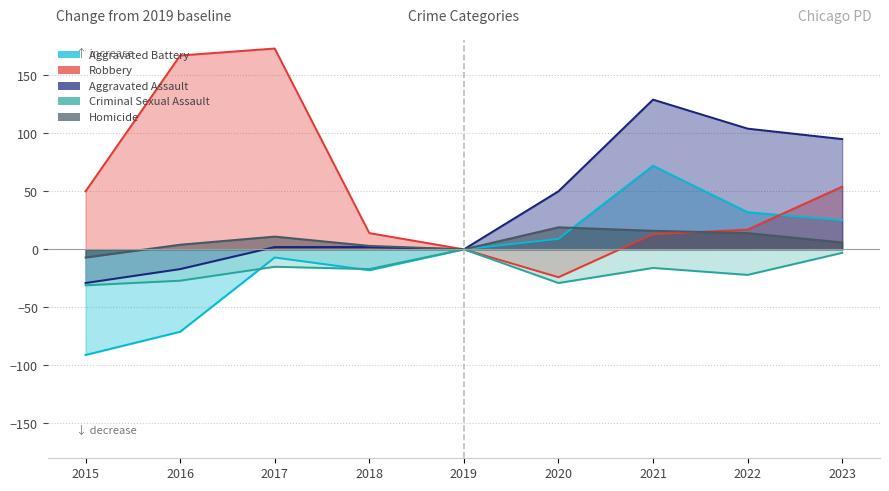

Reading left to right, transcribe all the data shown in this chart.

Aggravated Assault: -29	-17	2	2	0	50	129	104	95
Aggravated Battery: -91	-71	-7	-18	0	9	72	32	25
Criminal Sexual Assault: -31	-27	-15	-17	0	-29	-16	-22	-3
Homicide: -7	4	11	3	0	19	16	14	6
Robbery: 50	167	173	14	0	-24	13	17	54